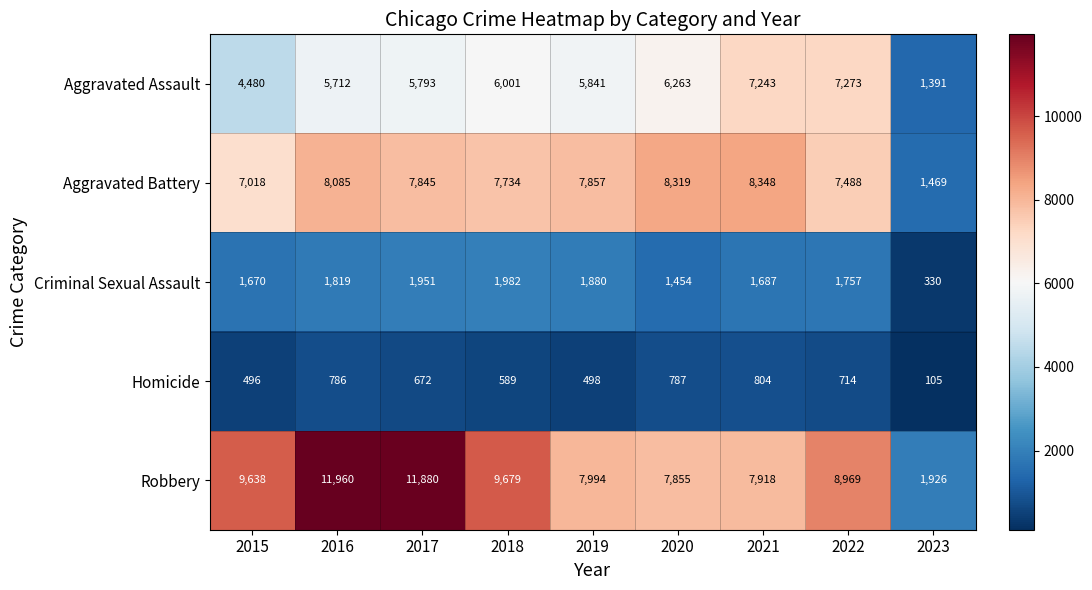

What is the total value across all series at 2023?

5221